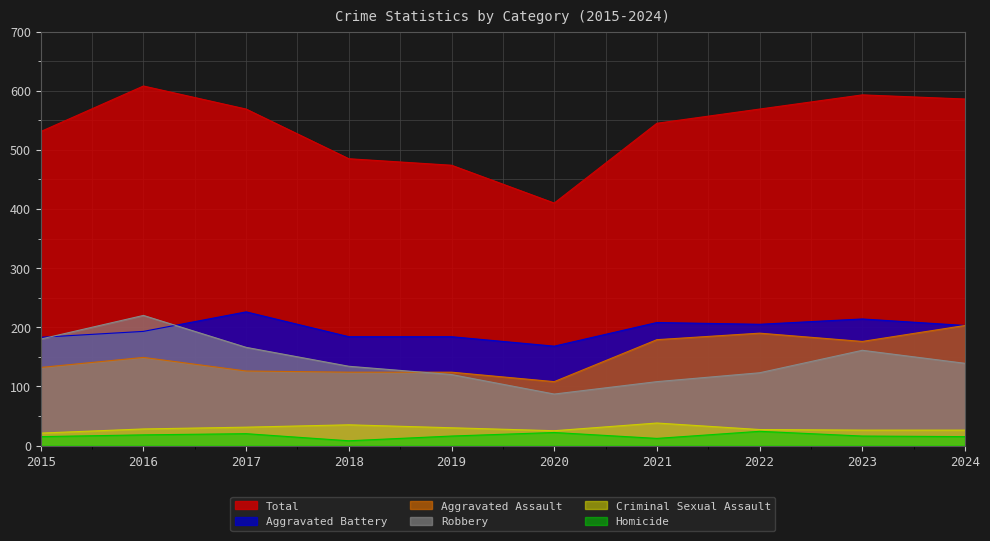

What is the difference between the highest and lowest values at 2024?

571